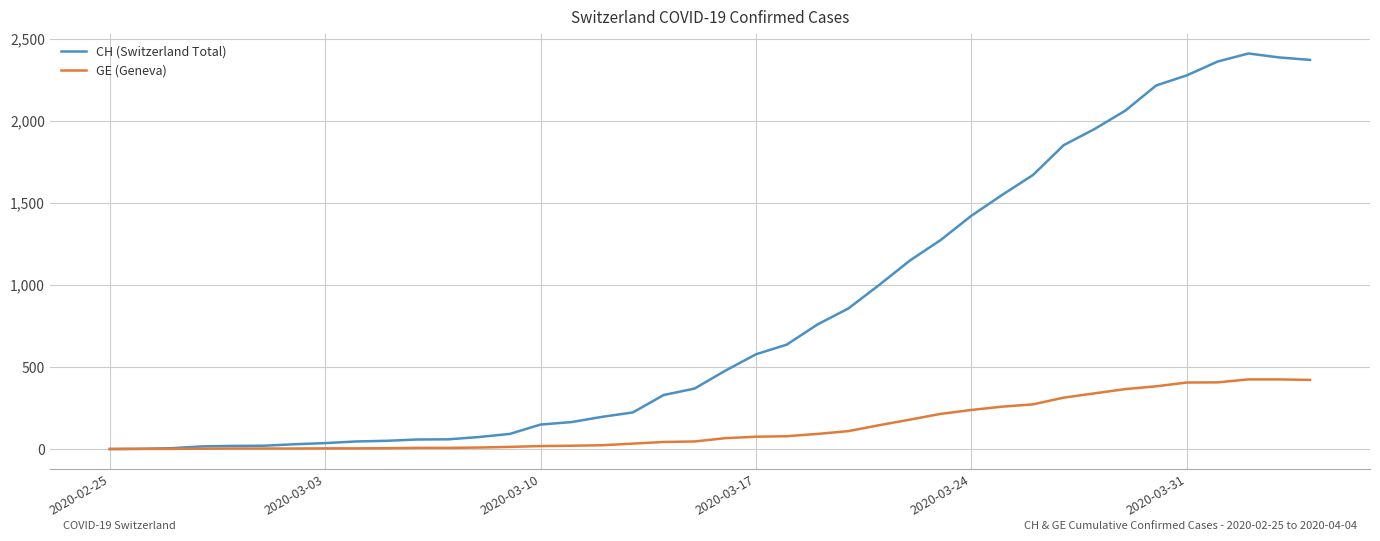

Which series has the largest total across all categories?

CH (Switzerland Total)